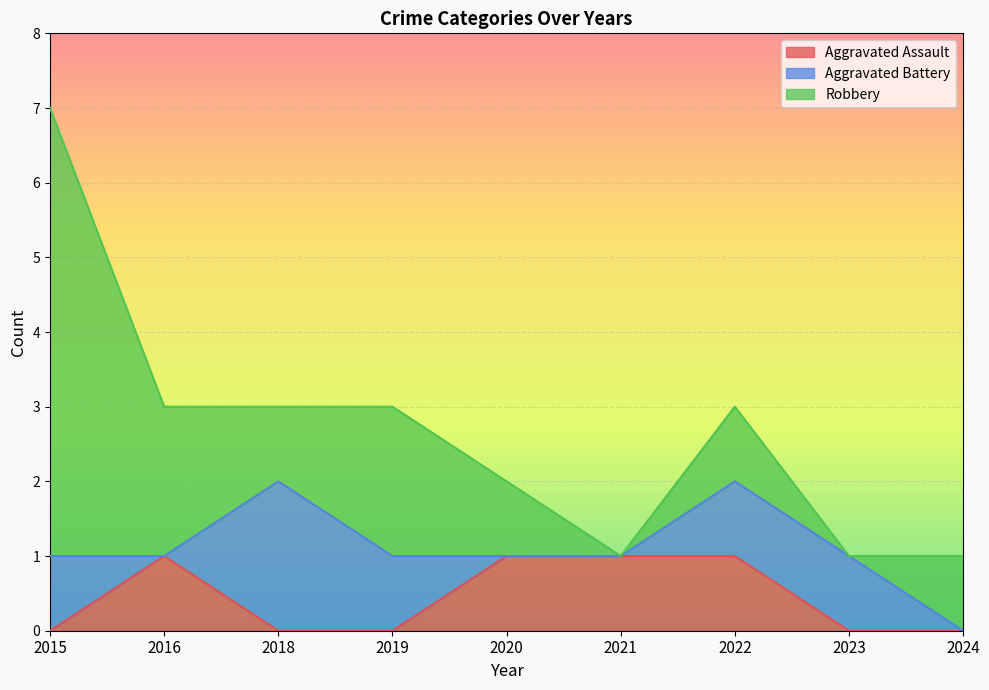

Between which two adjacent categories do Aggravated Assault and Aggravated Battery first intersect?

2015 and 2016